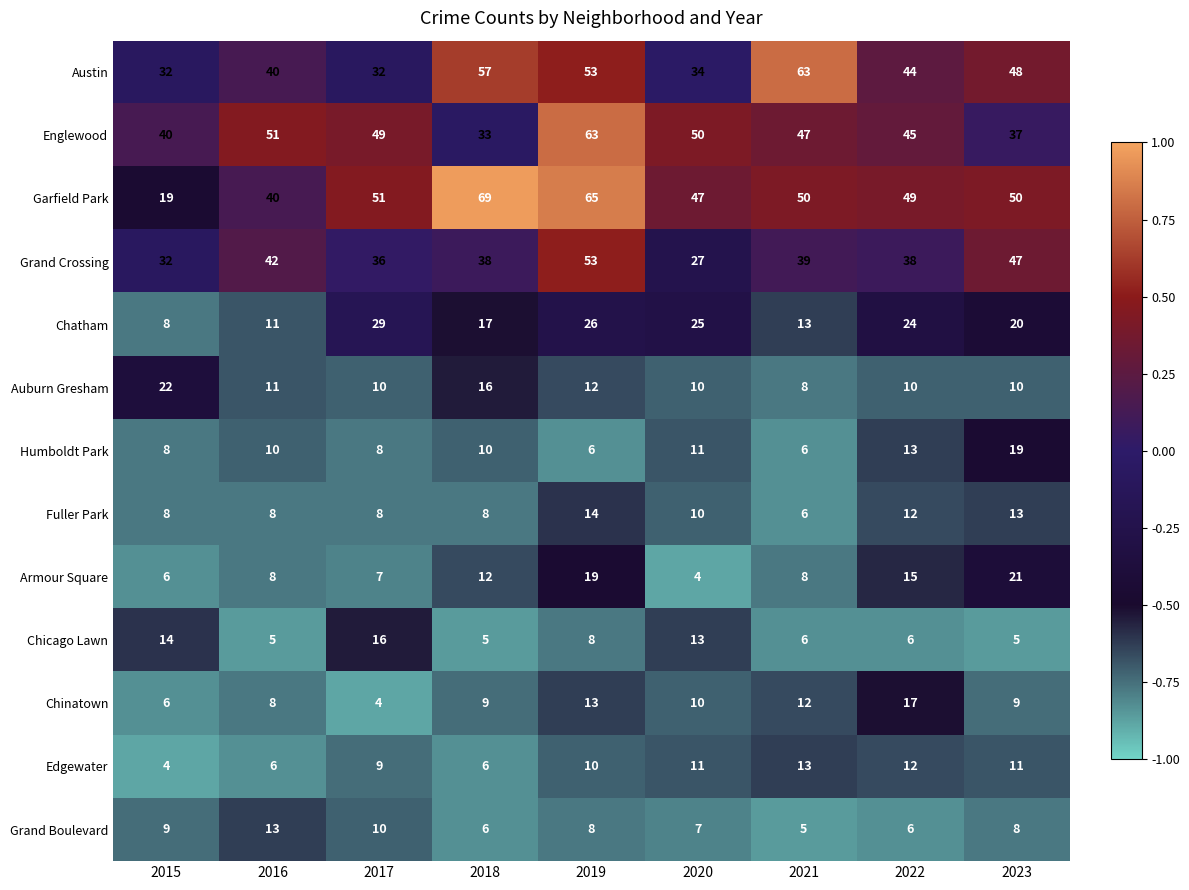

What is the total value across all series at 2015?

208